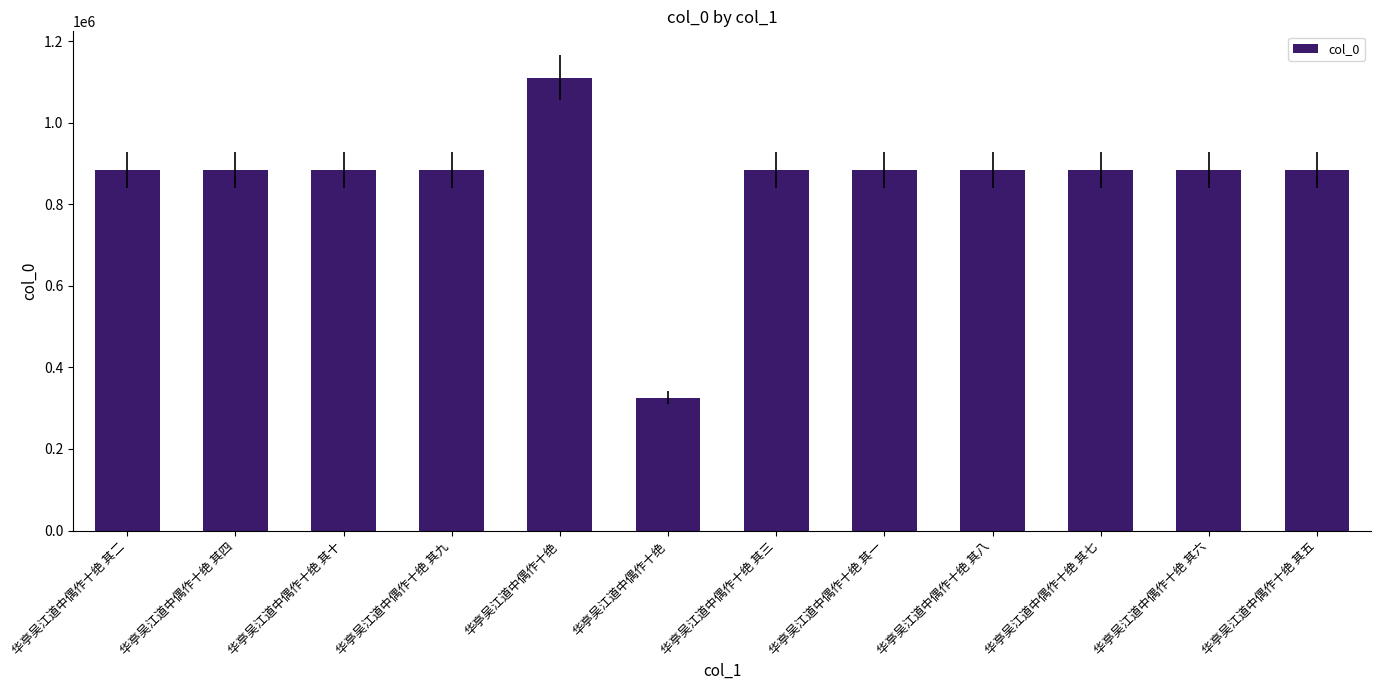

Reading right to left, list all the values displayed in this chart.

华亭吴江道中偶作十绝 其五=883583	华亭吴江道中偶作十绝 其六=883582	华亭吴江道中偶作十绝 其七=883587	华亭吴江道中偶作十绝 其八=883581	华亭吴江道中偶作十绝 其一=883580	华亭吴江道中偶作十绝 其三=883579	华亭吴江道中偶作十绝=326027	华亭吴江道中偶作十绝=1110615	华亭吴江道中偶作十绝 其九=883588	华亭吴江道中偶作十绝 其十=883584	华亭吴江道中偶作十绝 其四=883585	华亭吴江道中偶作十绝 其二=883586